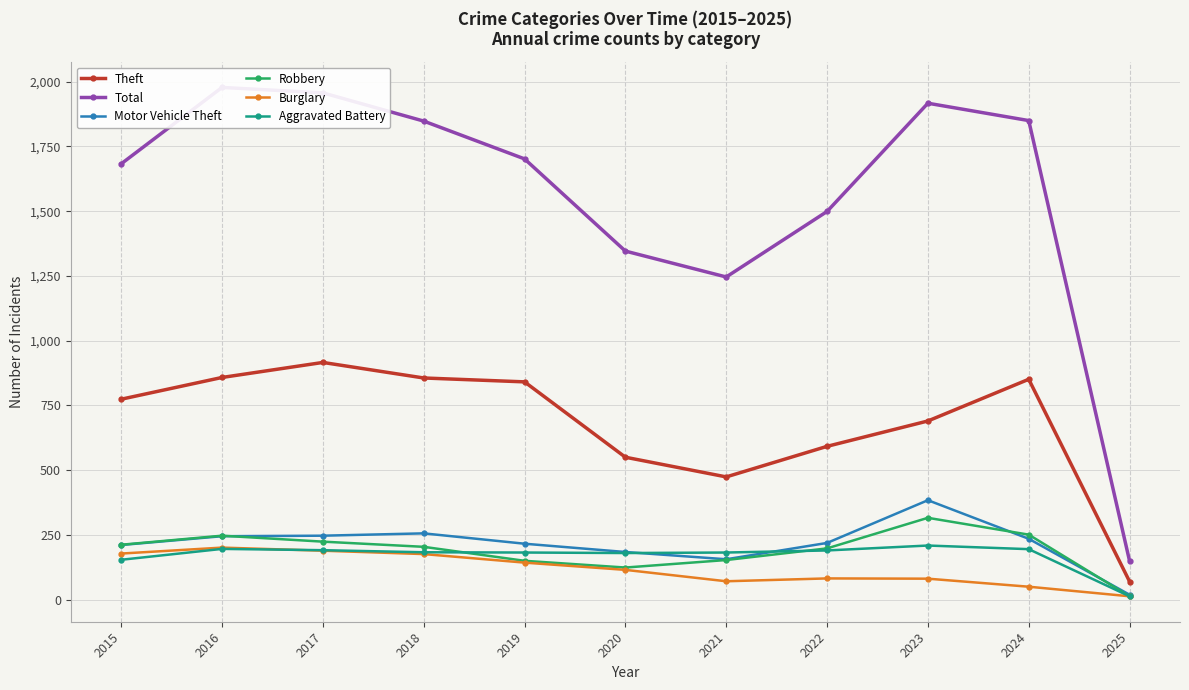

What is the difference between the maximum and minimum values in the Robbery series?

303